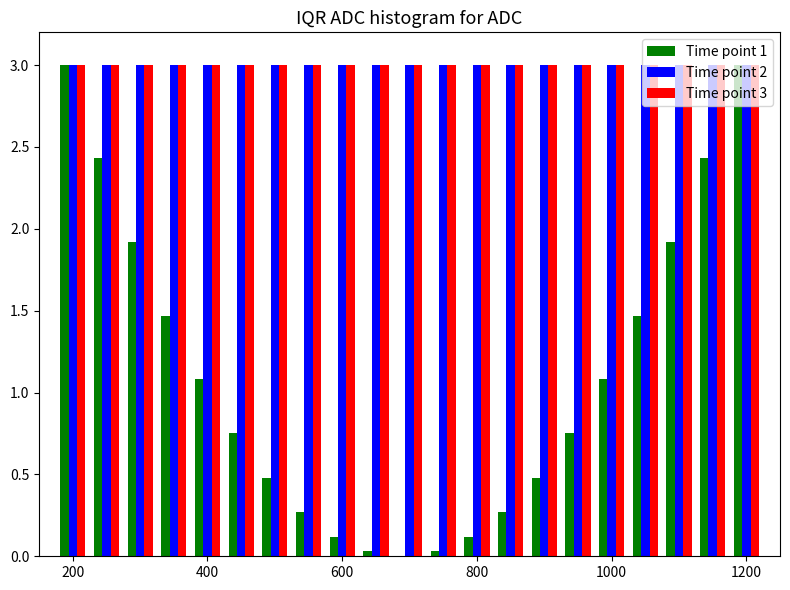

What is the maximum value for Time point 2?

3.0